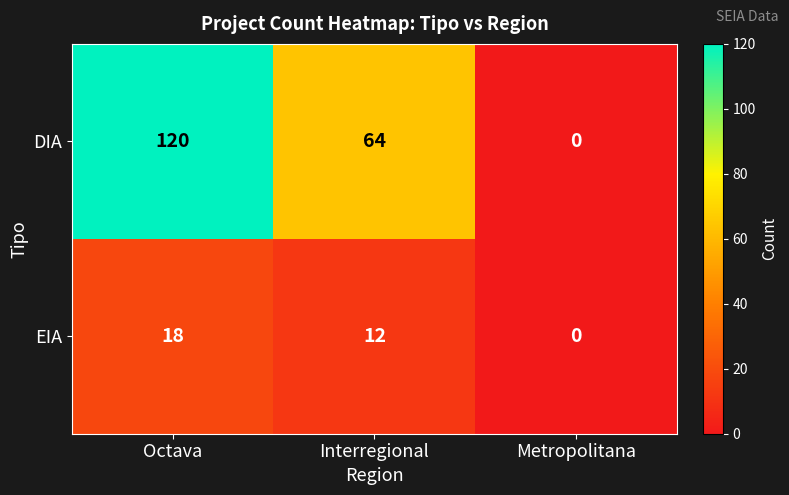

At which label does DIA reach its minimum?

Metropolitana